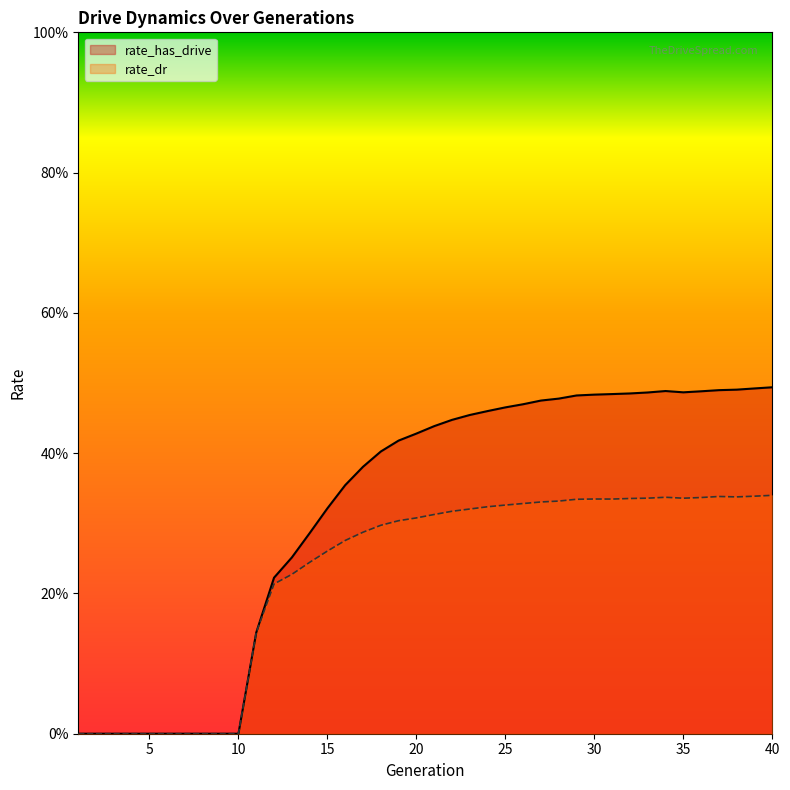

Count the number of categories in the chart.

40